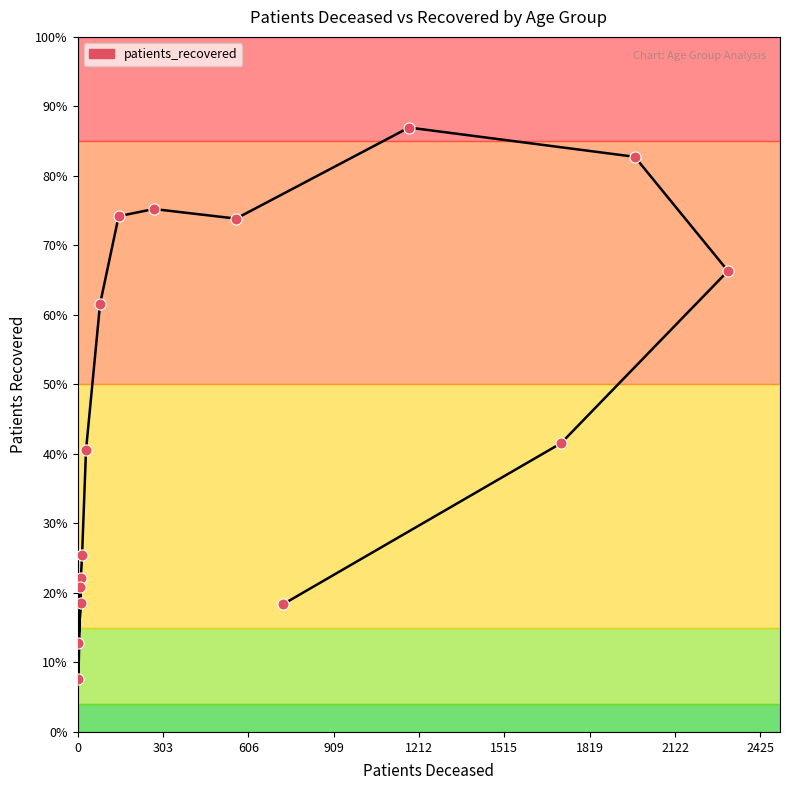

Approximately how many times larger is the value at 1819 compared to 1515?

1.6